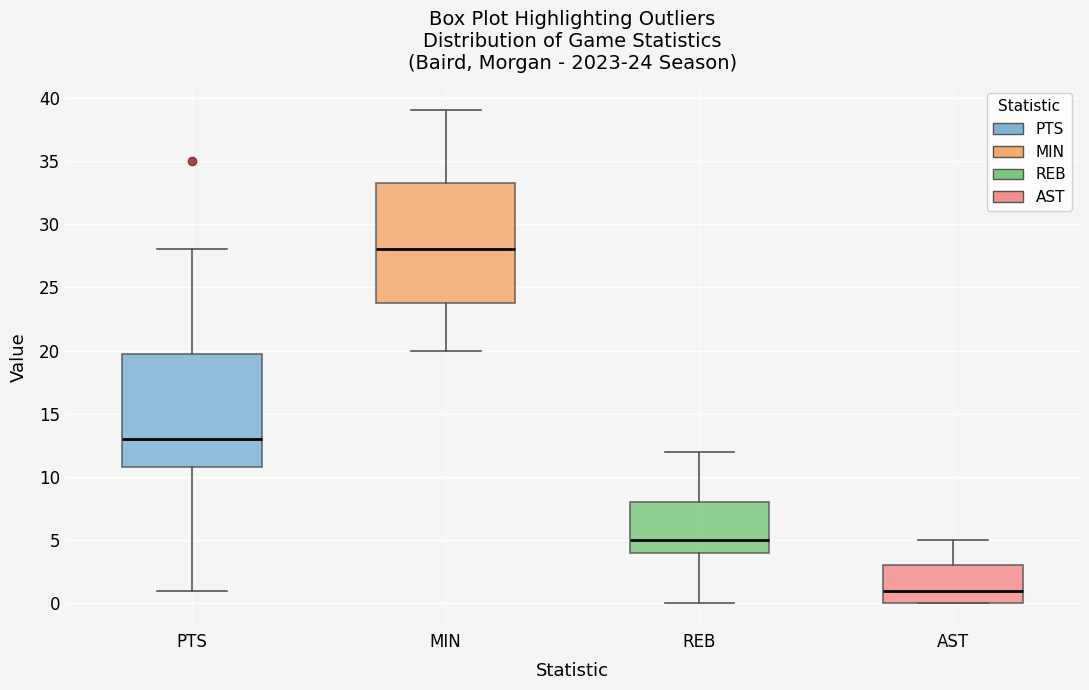

Comparing the boxes themselves (not the whiskers), which one is the tallest?

MIN